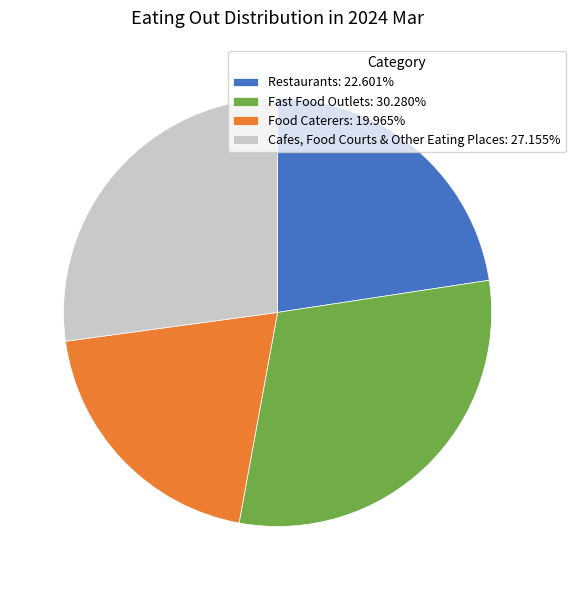

Do Food Caterers and Fast Food Outlets together represent more than half of the pie?

Yes